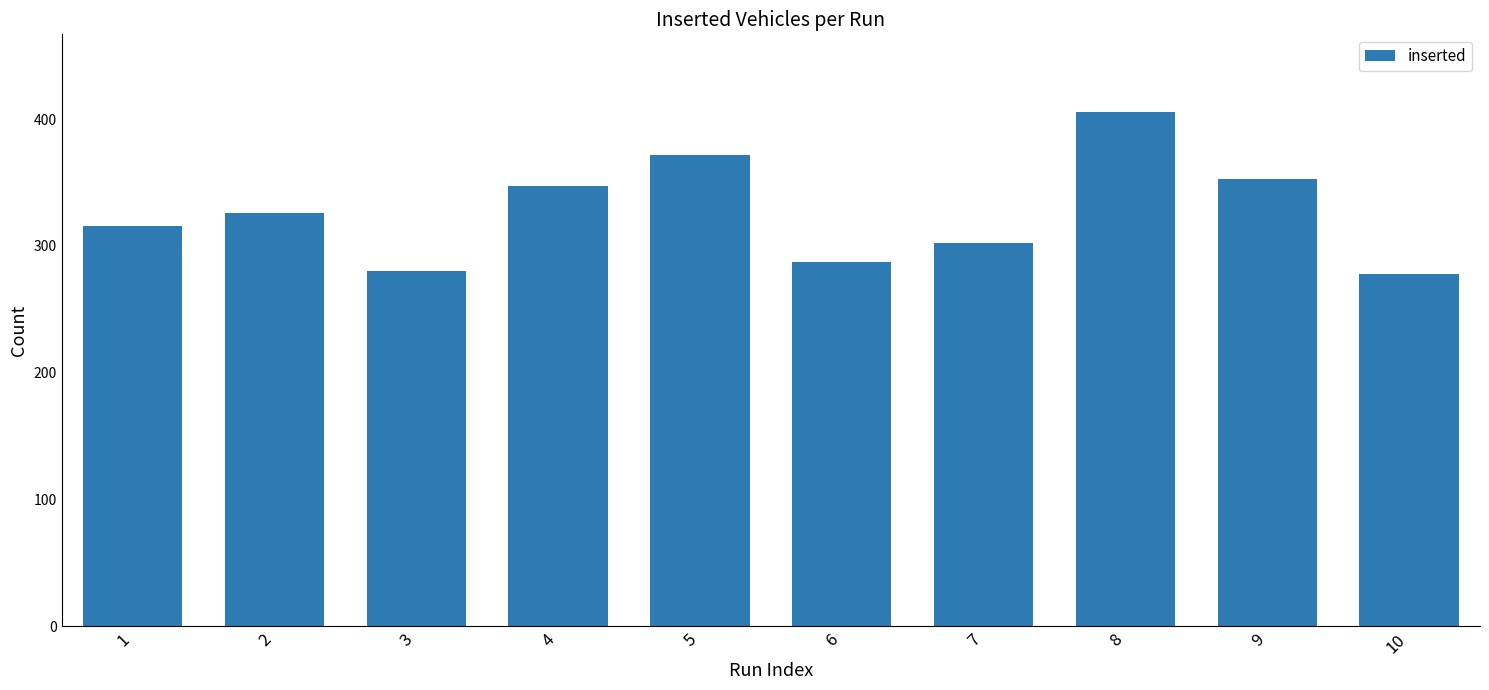

True or false: the data shows 457 at 10.

False